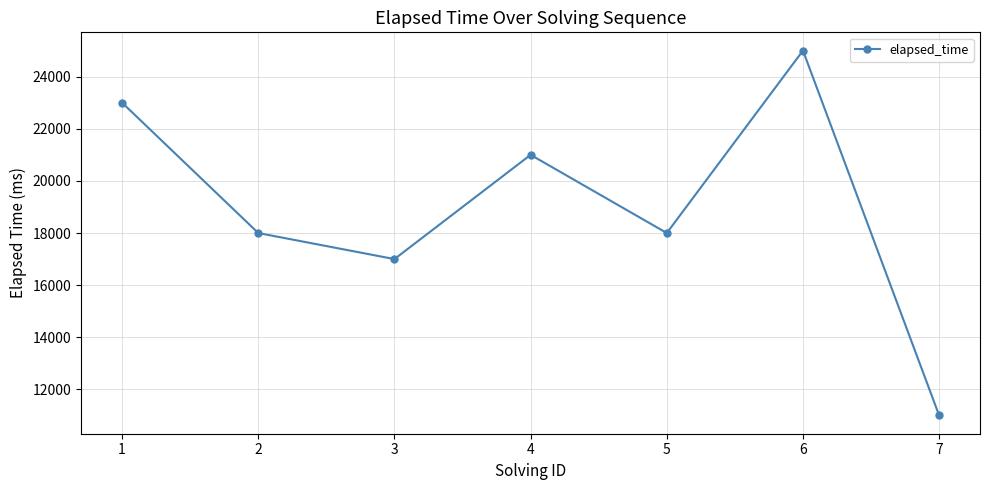

Which label corresponds to the smallest value in the chart?

7